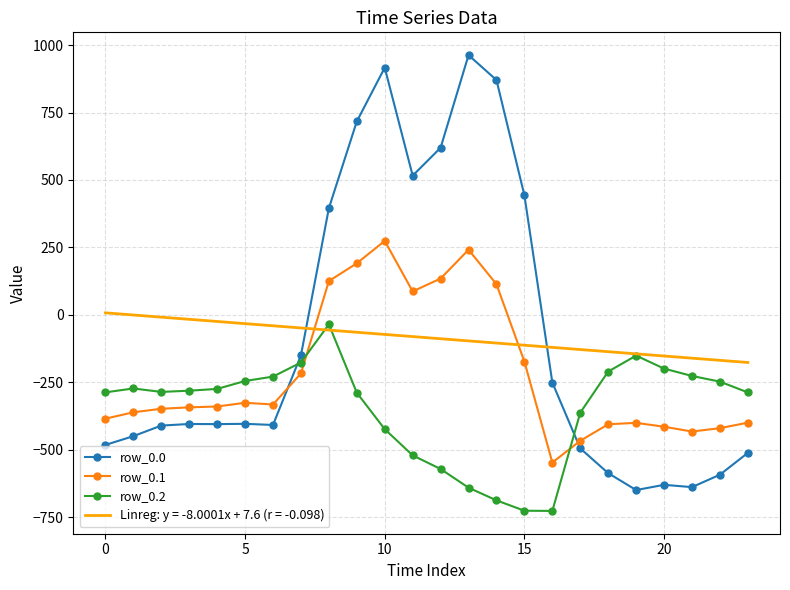

What is the minimum value for Linreg: y = -8.0001x + 7.6 (r = -0.098)?

-176.4